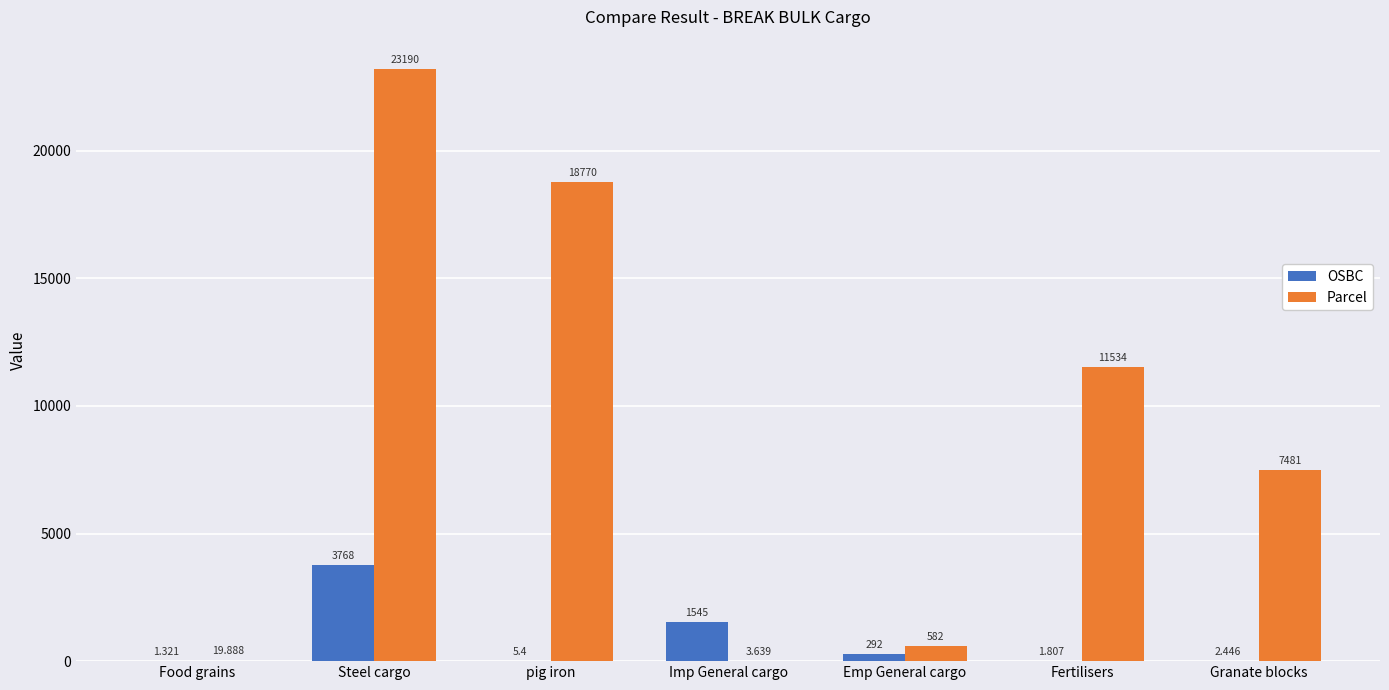

Where does the Parcel series first go above 7481?

Steel cargo